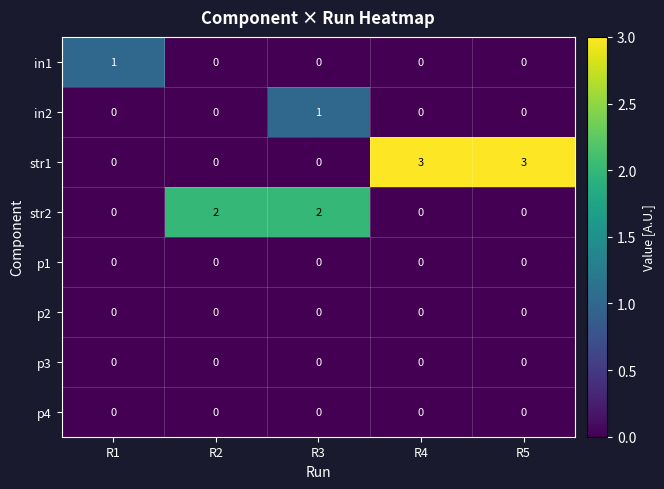

Which series has the largest total across all categories?

str1